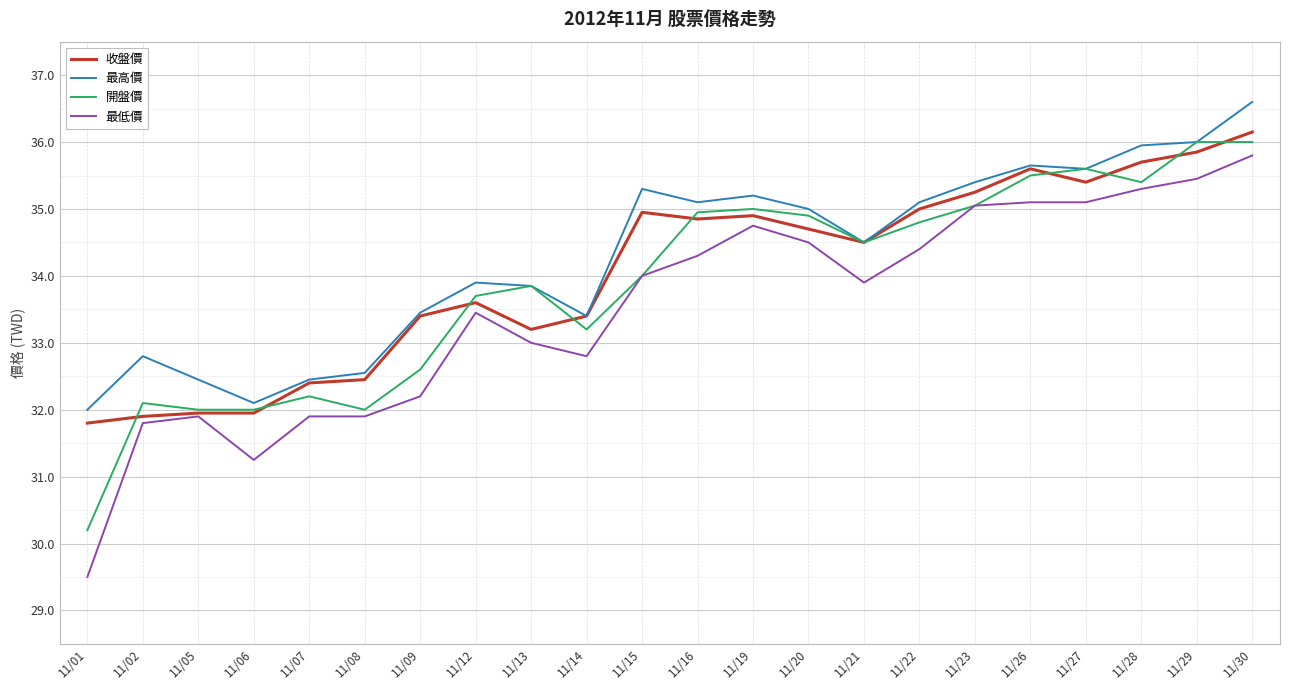

True or false: 最低價 has more than 0 points higher than both neighbors.

True